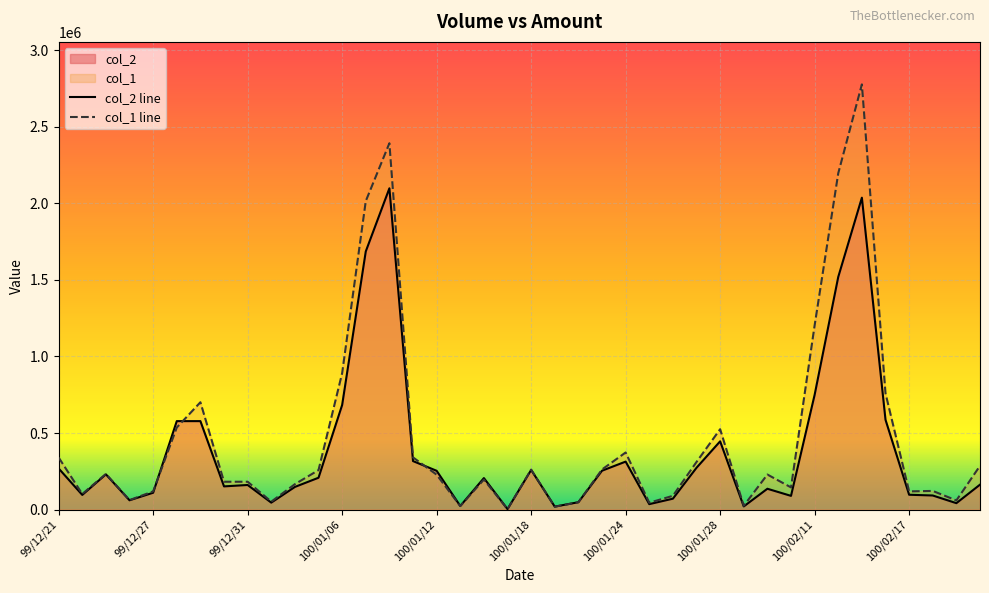

Rank the series by their maximum value, from highest to lowest.

col_1 line, col_2 line